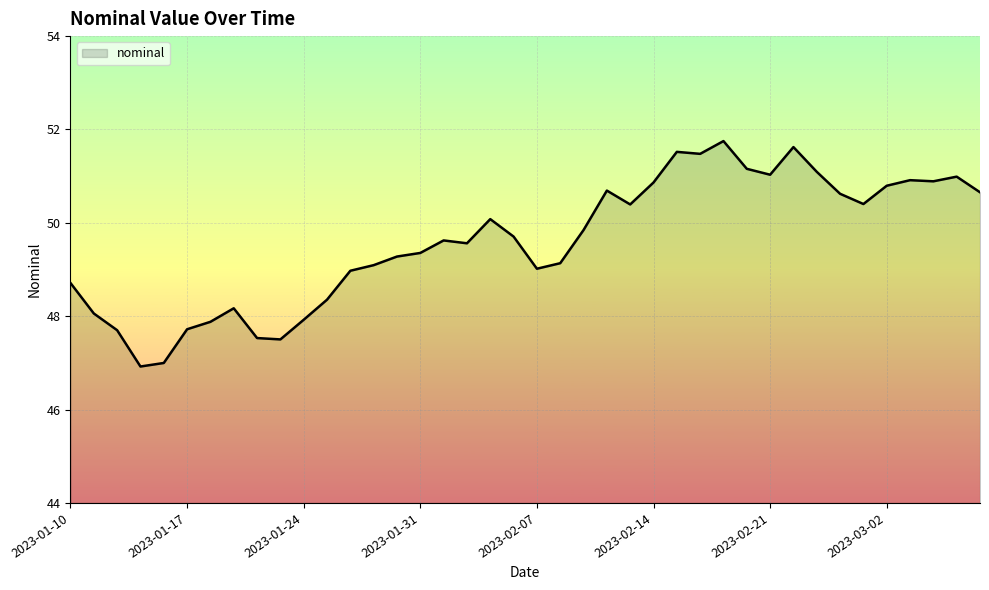

What is the difference between the maximum and minimum values?

4.8